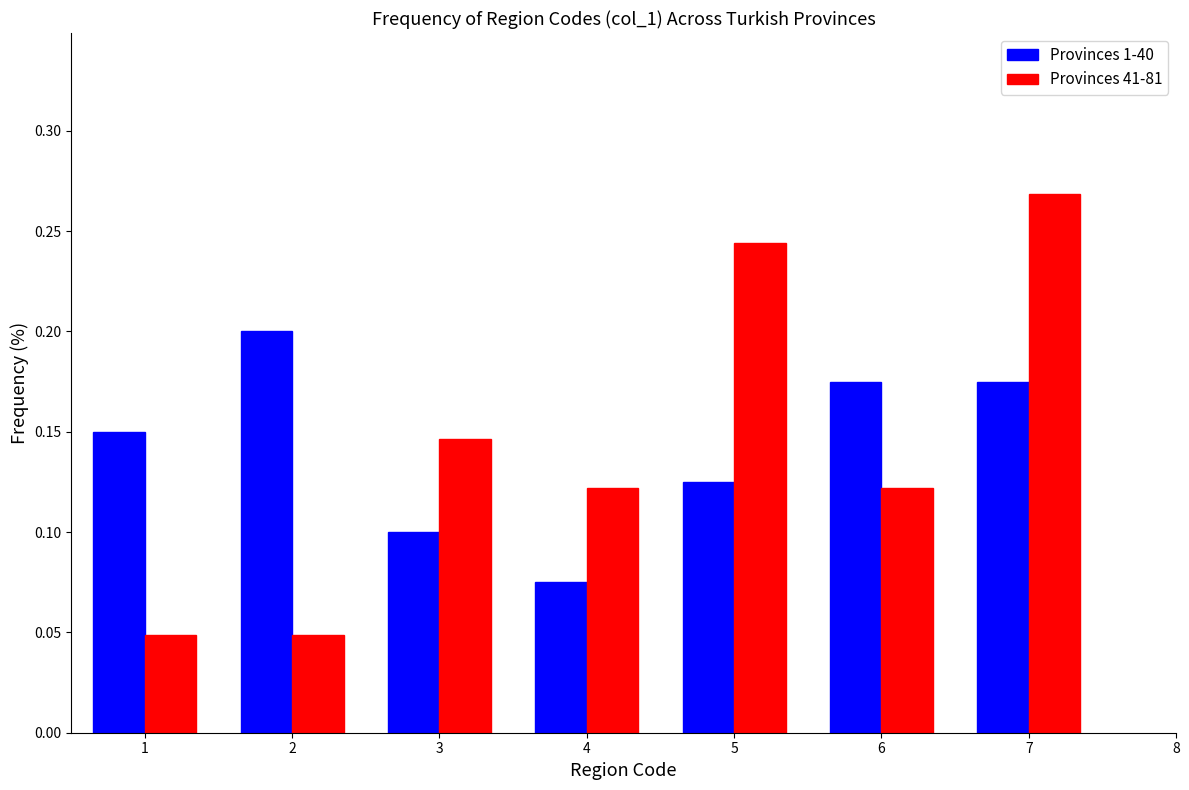

In the Provinces 41-81 series, which range on the x-axis has the tallest bar?

6.5 to 7.5